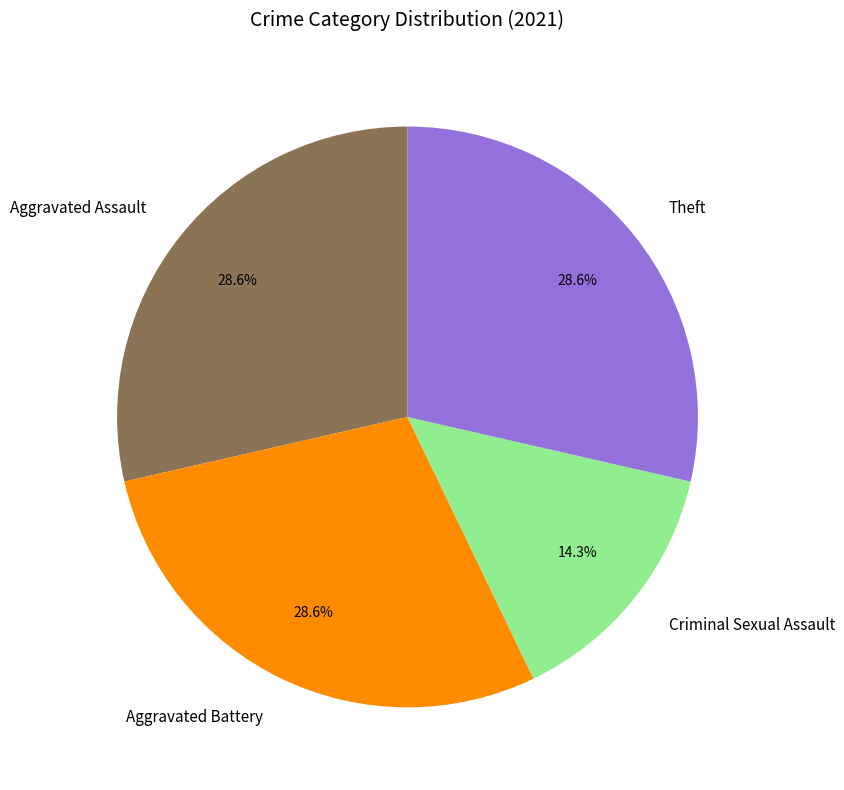

Does Aggravated Assault account for over 50% of the chart?

No